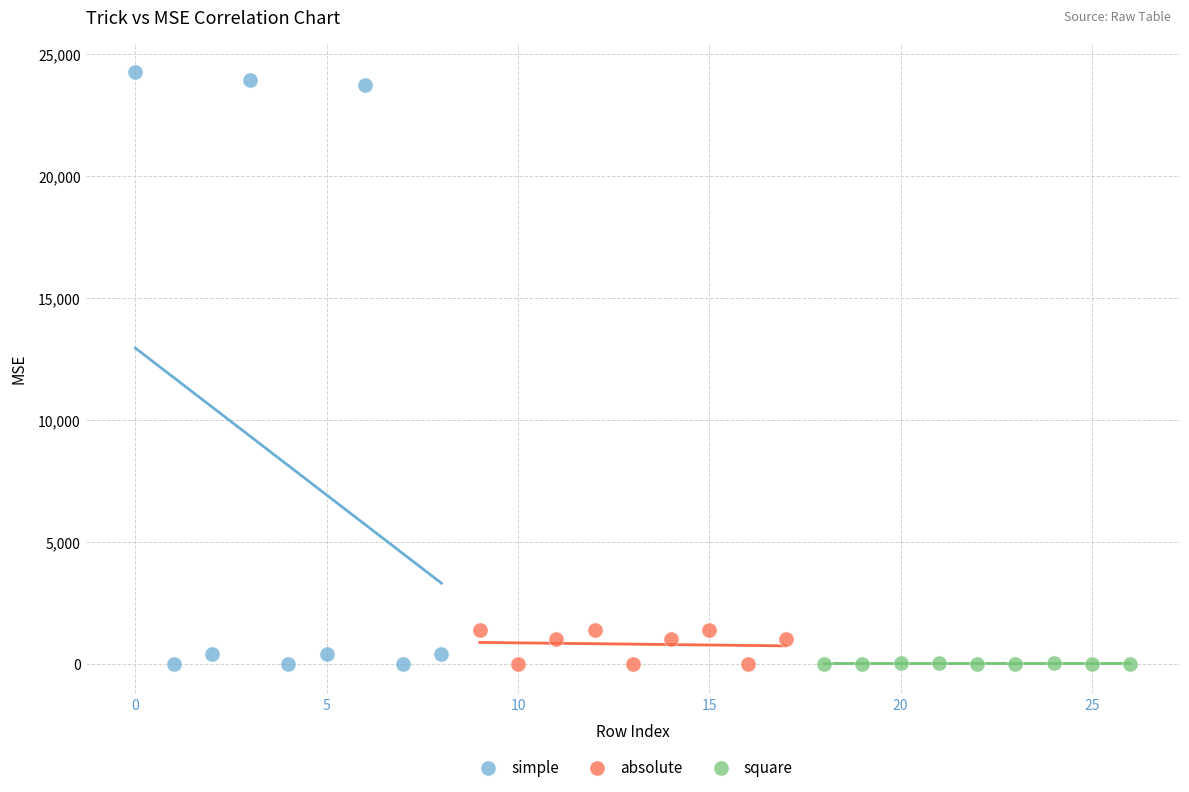

Which series has the widest spread of Y values?

simple